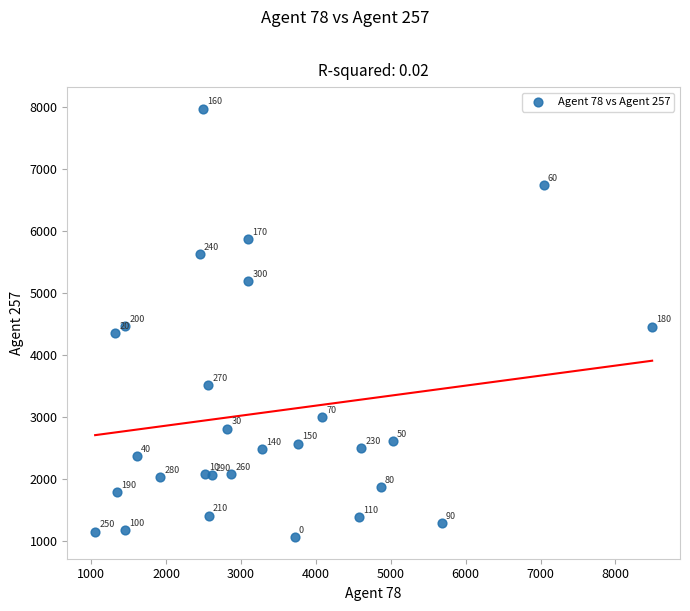

What Y value in the scatter plot is closest to 4513?

4460